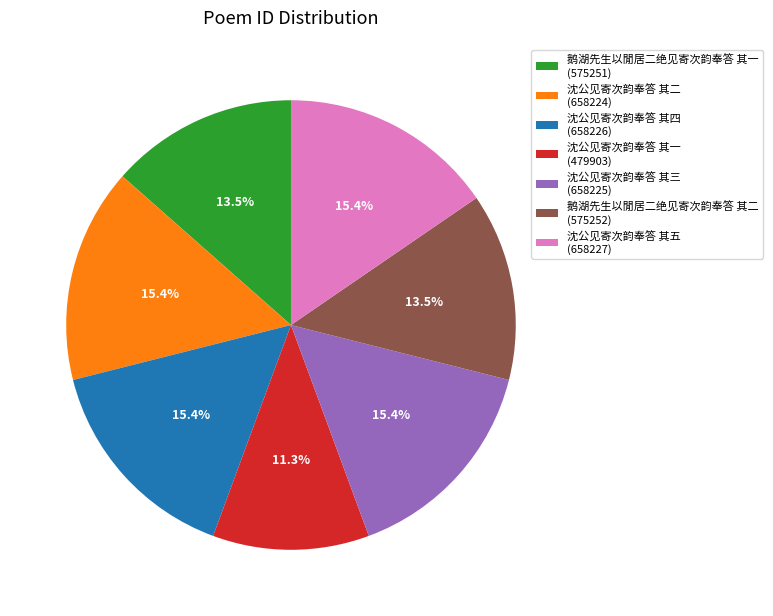

What is the smallest slice in the pie chart?

沈公见寄次韵奉答 其一